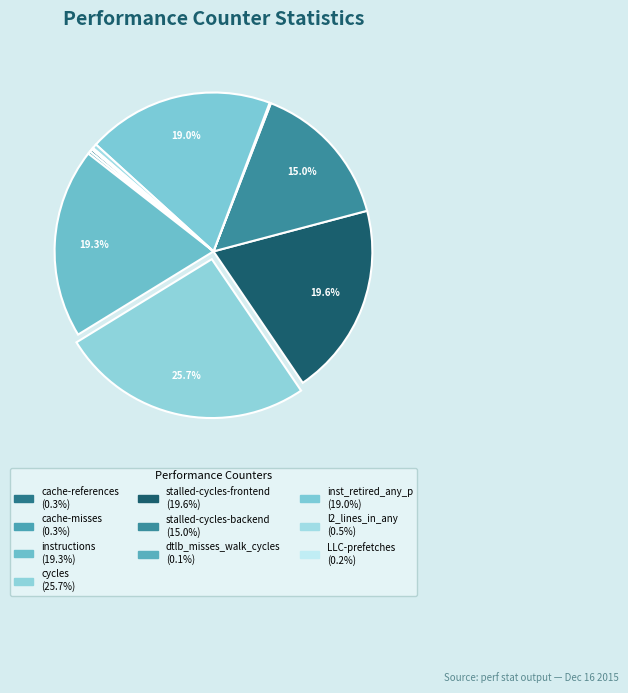

How many segments does this pie chart have?

10